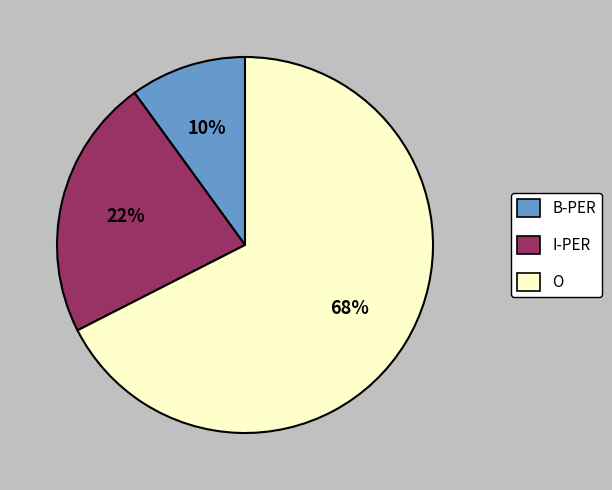

How many segments does this pie chart have?

3